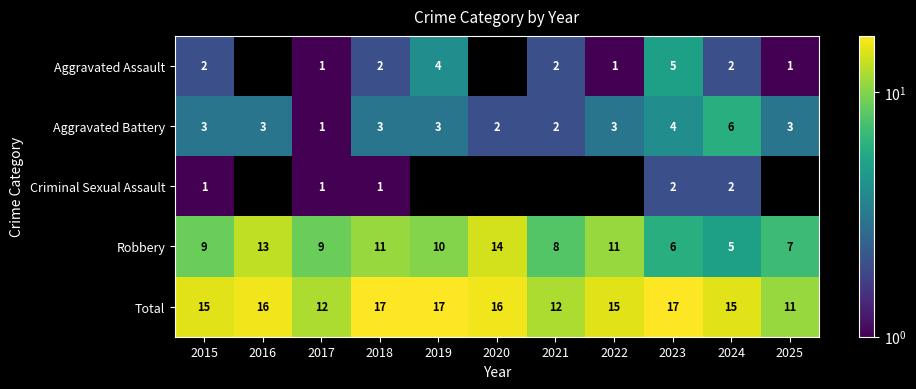

Is it true that Aggravated Battery equals 6 at 2024?

True